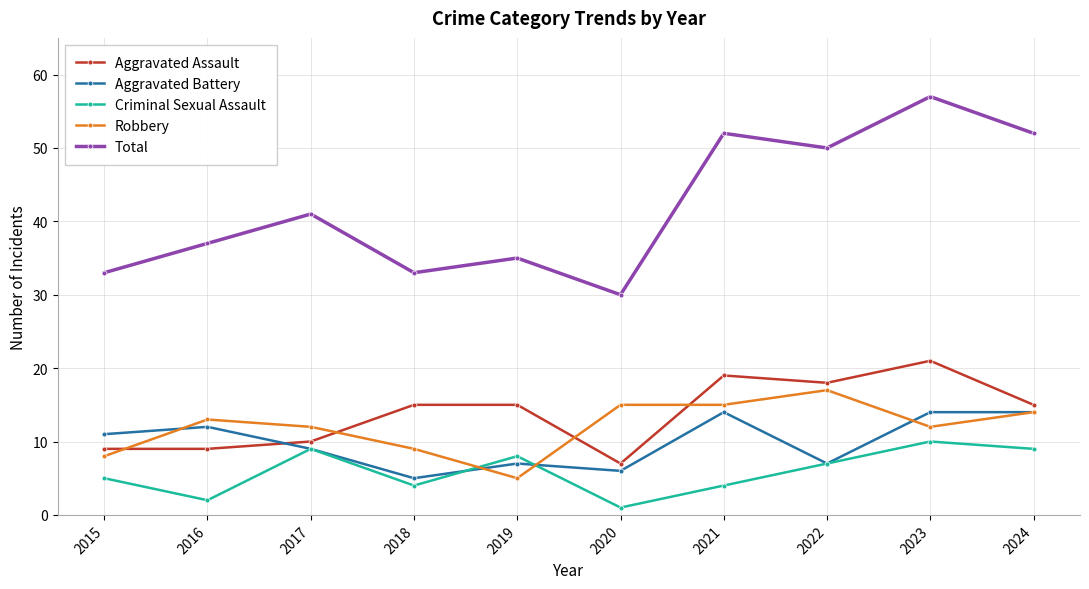

At which label does Aggravated Assault reach its minimum?

2020